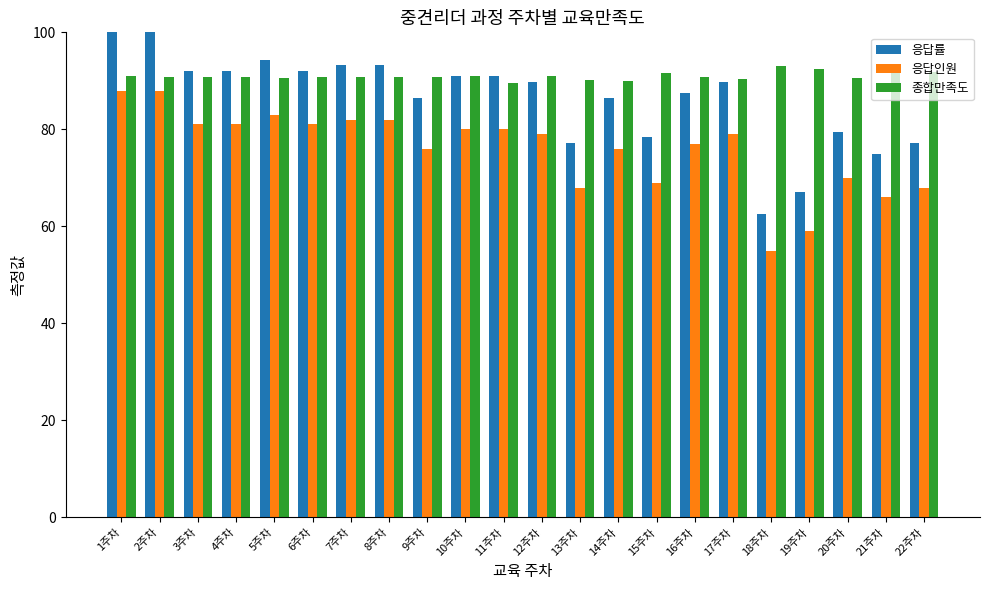

What position from the left is 1주차?

1